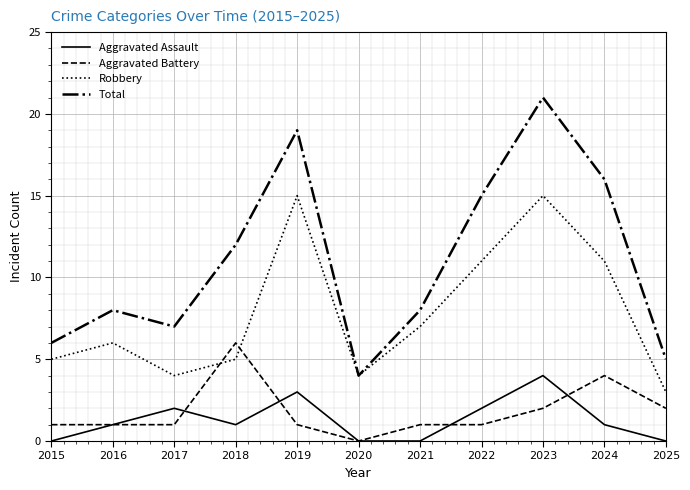

At which category is the sum across all series the highest?

2023